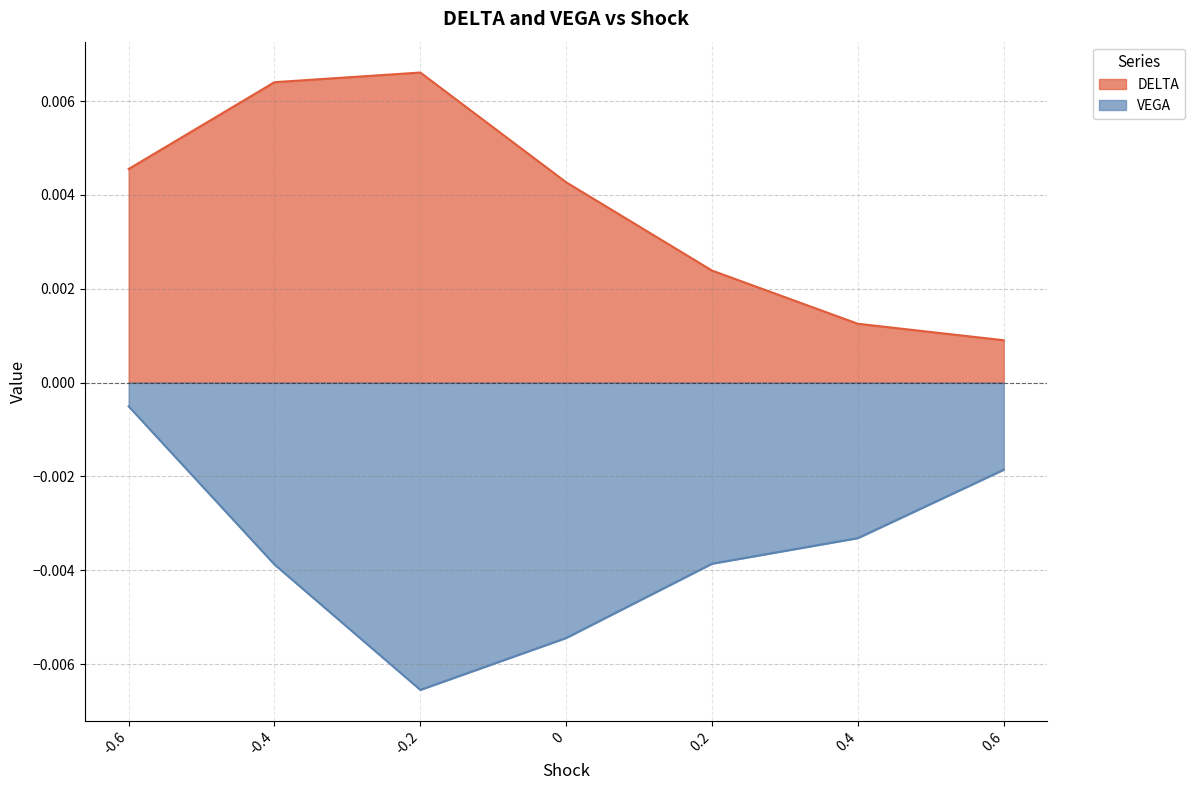

Rank the categories by VEGA value from highest to lowest.

-0.6, 0.6, 0.4, 0.2, -0.4, 0, -0.2